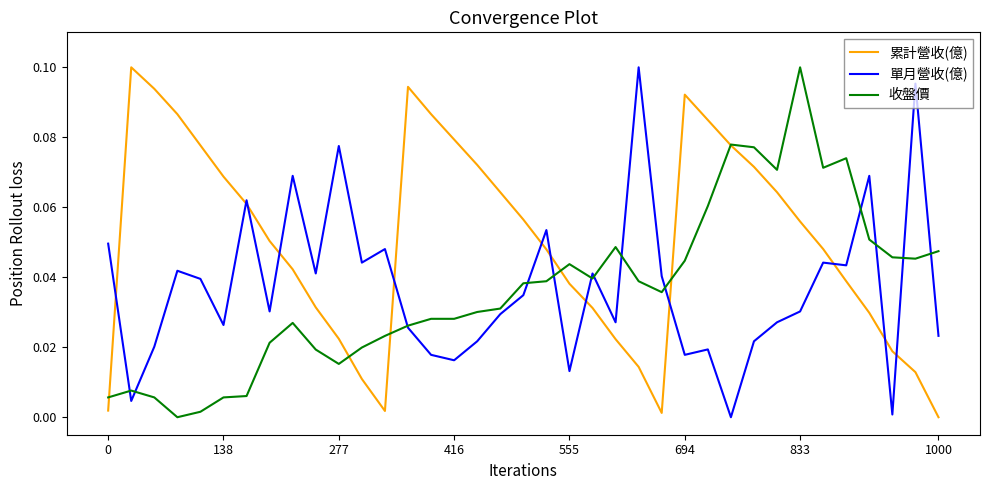

After their last crossing, which series has the higher values: 收盤價 or 累計營收(億)?

收盤價